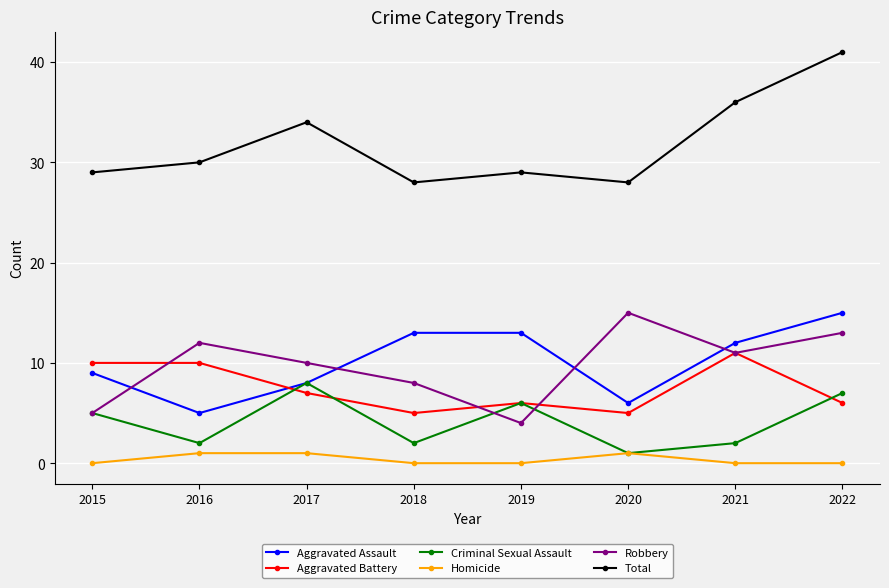

What is the difference between the maximum and minimum values in the Homicide series?

1